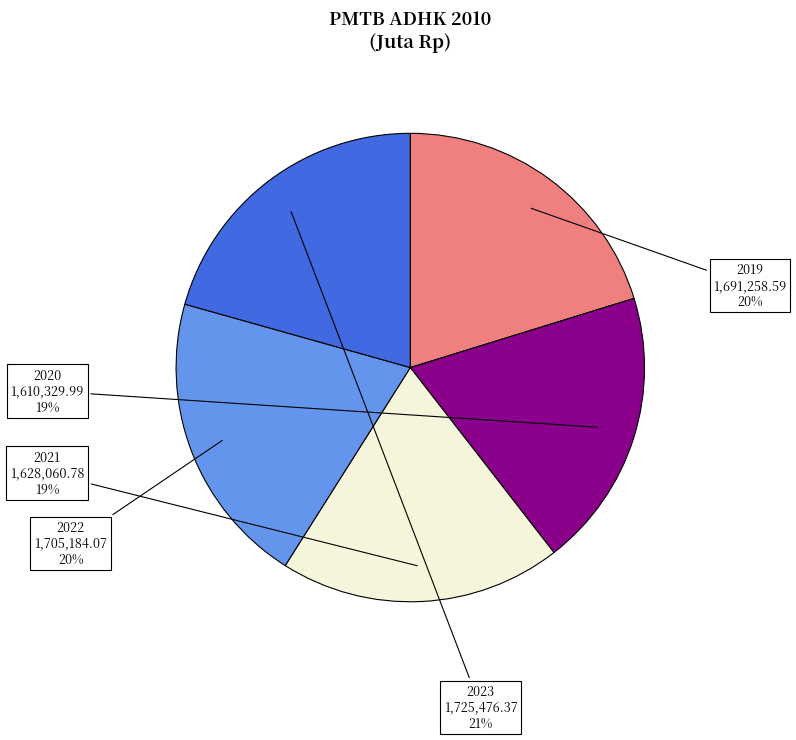

Does 2021 account for over 50% of the chart?

No